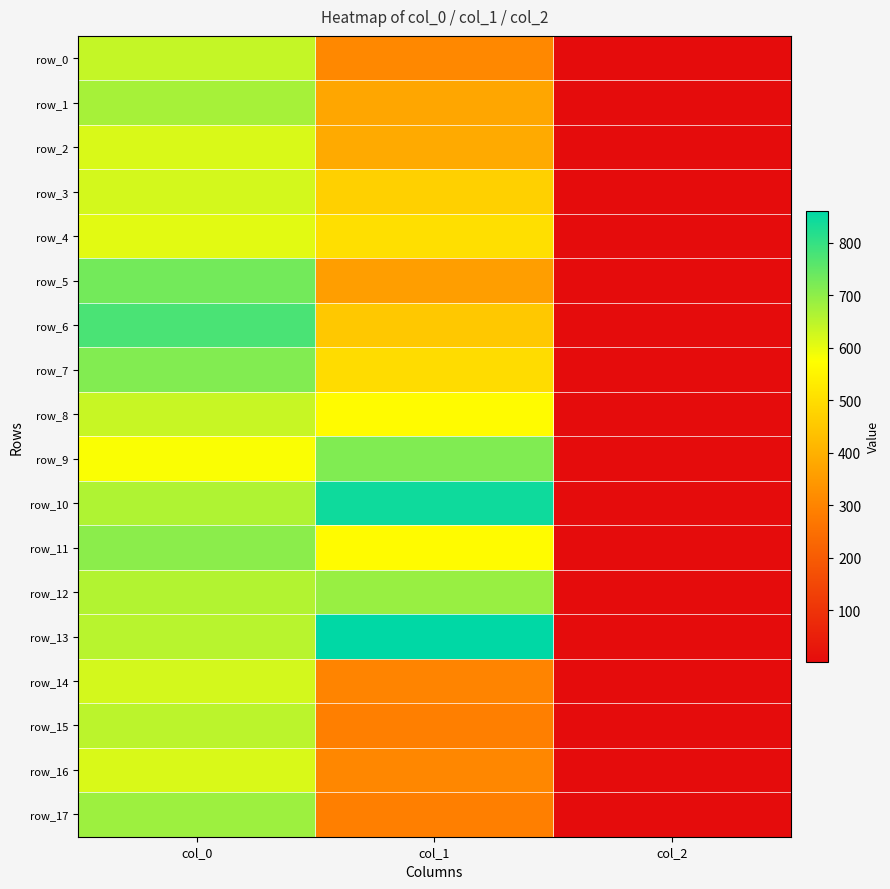

What is the minimum value shown in the chart?

2.0